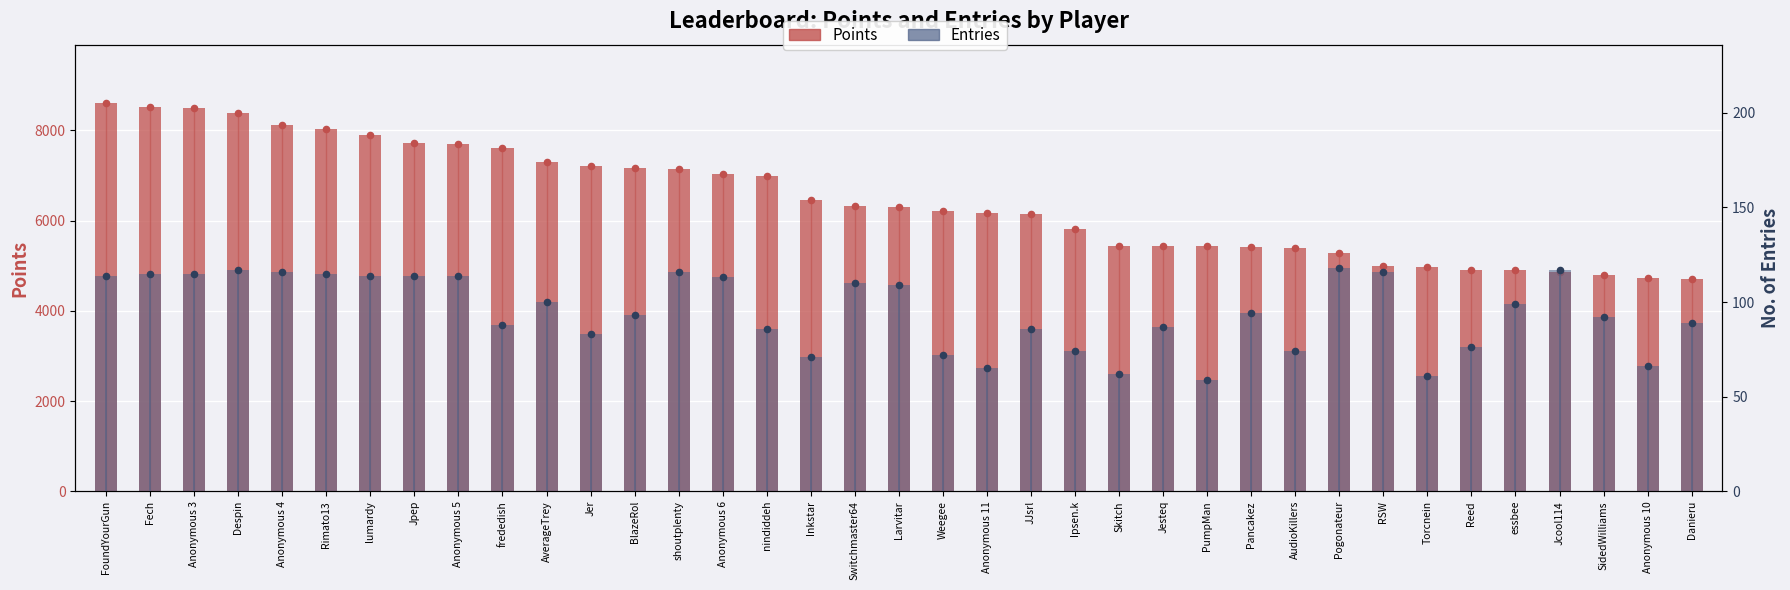

What are all the series names shown in the legend?

Points, Entries